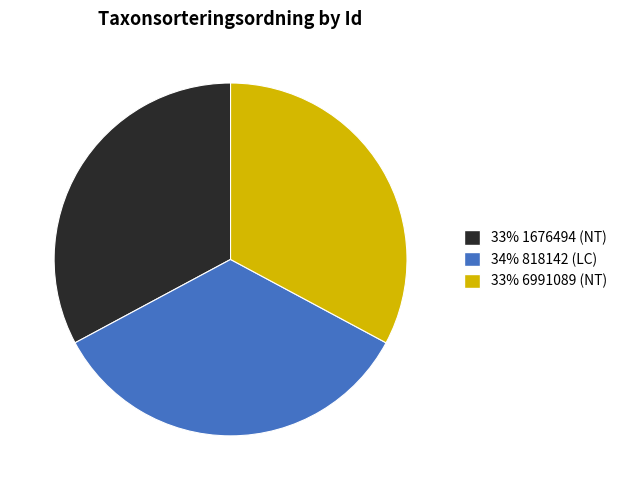

Do 34% 818142 (LC) and 33% 1676494 (NT) together represent more than half of the pie?

Yes